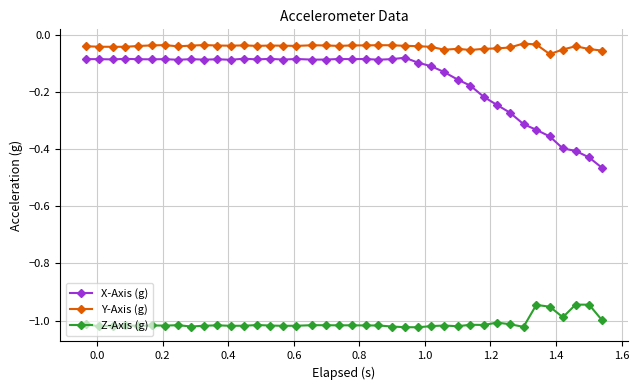

List the series in order of their peak value, highest first.

Y-Axis (g), X-Axis (g), Z-Axis (g)